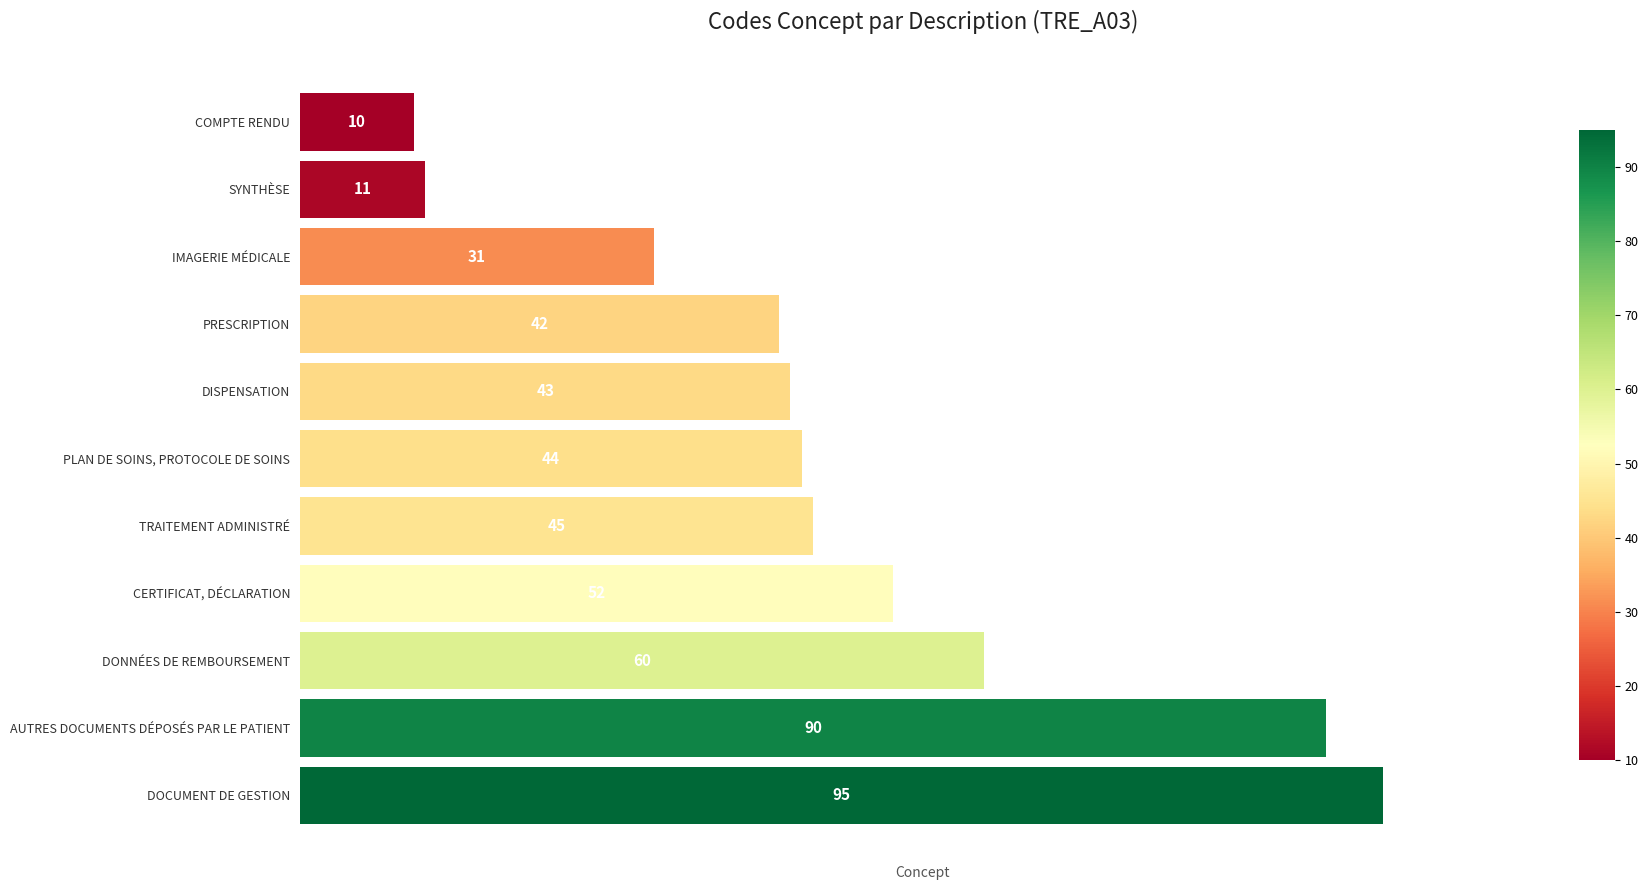

Rank the categories by value from highest to lowest.

DOCUMENT DE GESTION, AUTRES DOCUMENTS DÉPOSÉS PAR LE PATIENT, DONNÉES DE REMBOURSEMENT, CERTIFICAT, DÉCLARATION, TRAITEMENT ADMINISTRÉ, PLAN DE SOINS, PROTOCOLE DE SOINS, DISPENSATION, PRESCRIPTION, IMAGERIE MÉDICALE, SYNTHÈSE, COMPTE RENDU